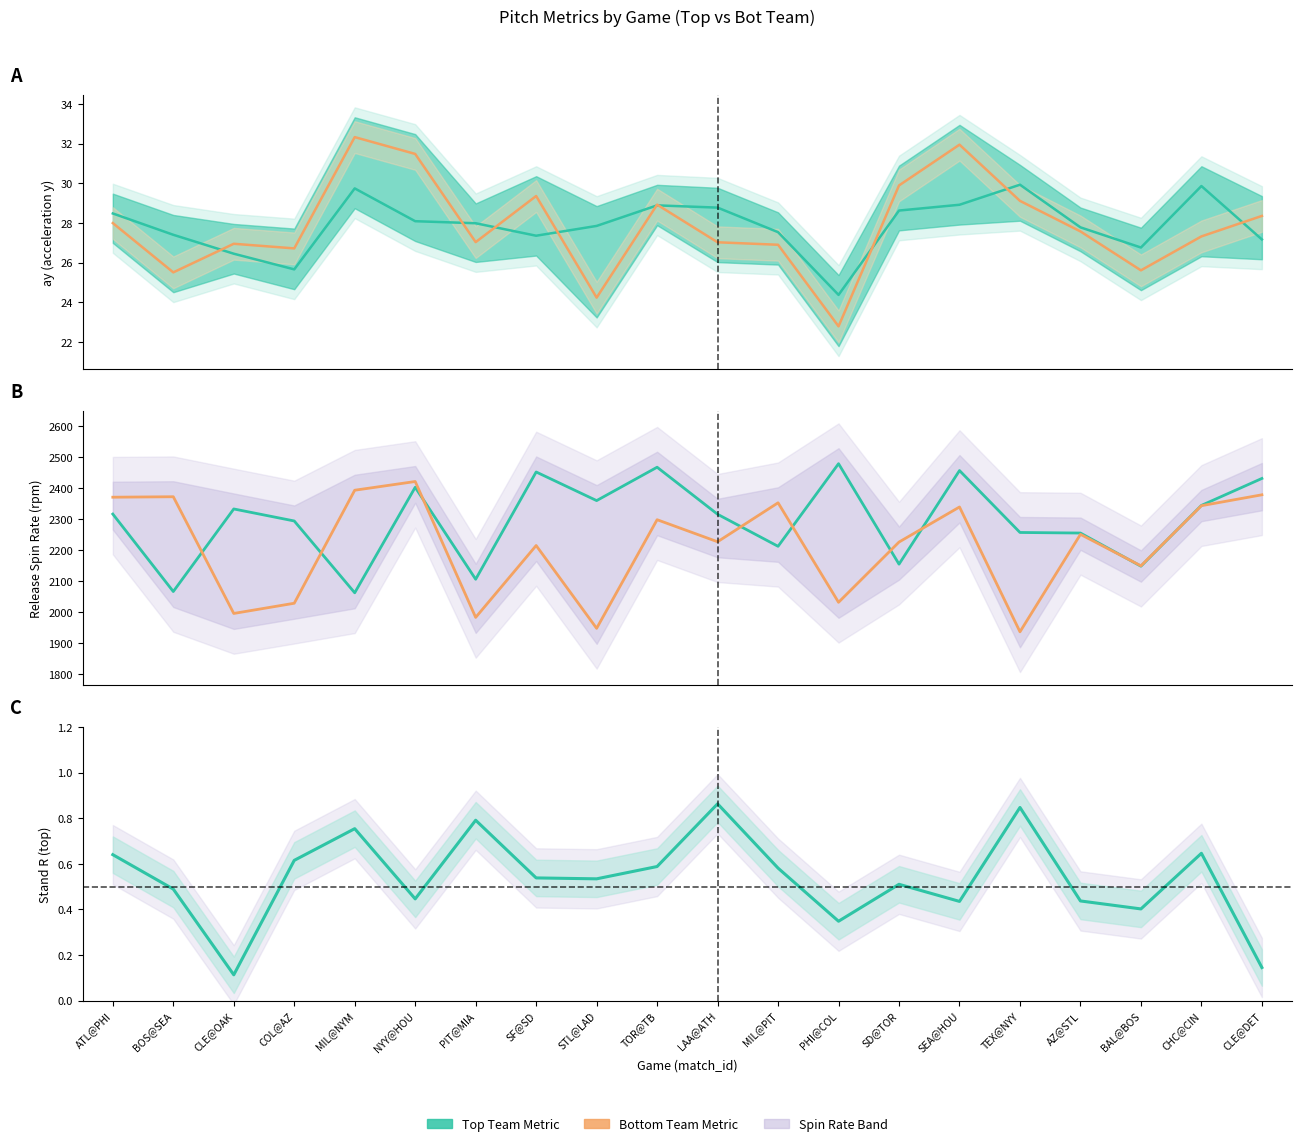

What is the label of the 18th point from the left?

BAL@BOS